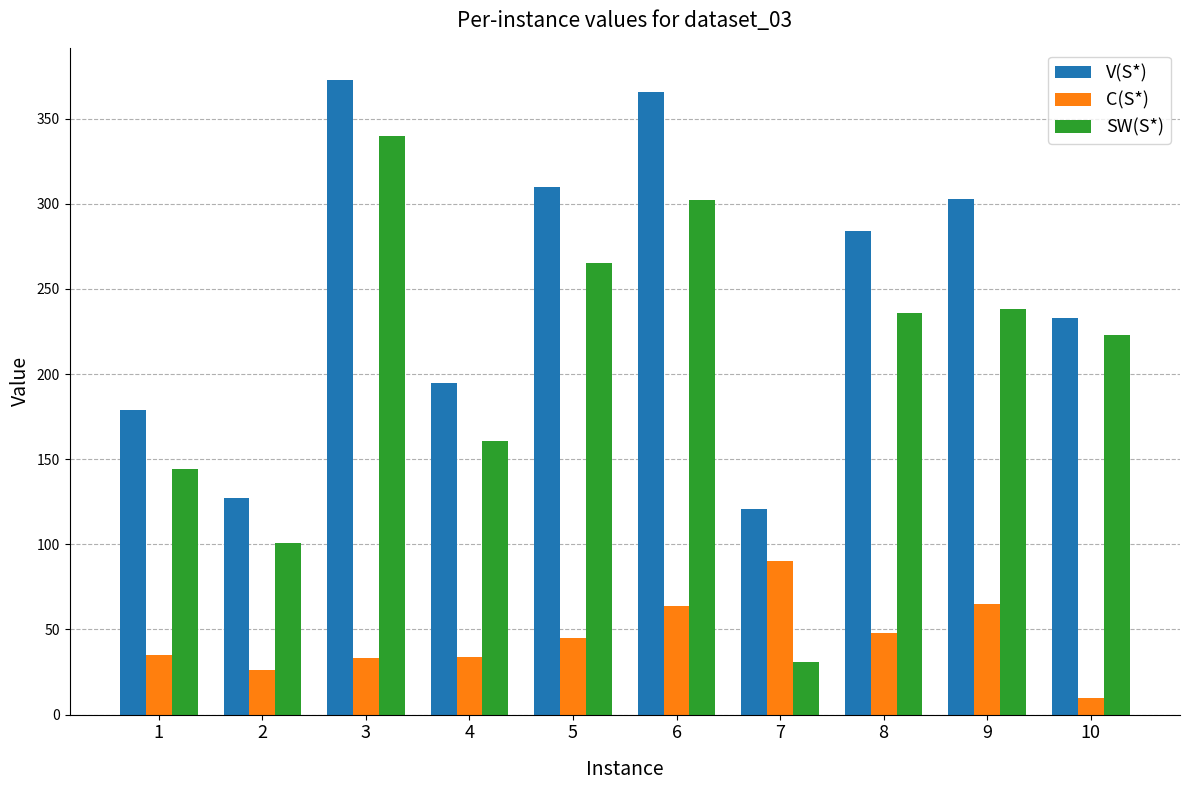

List the series in order of their peak value, lowest first.

C(S*), SW(S*), V(S*)